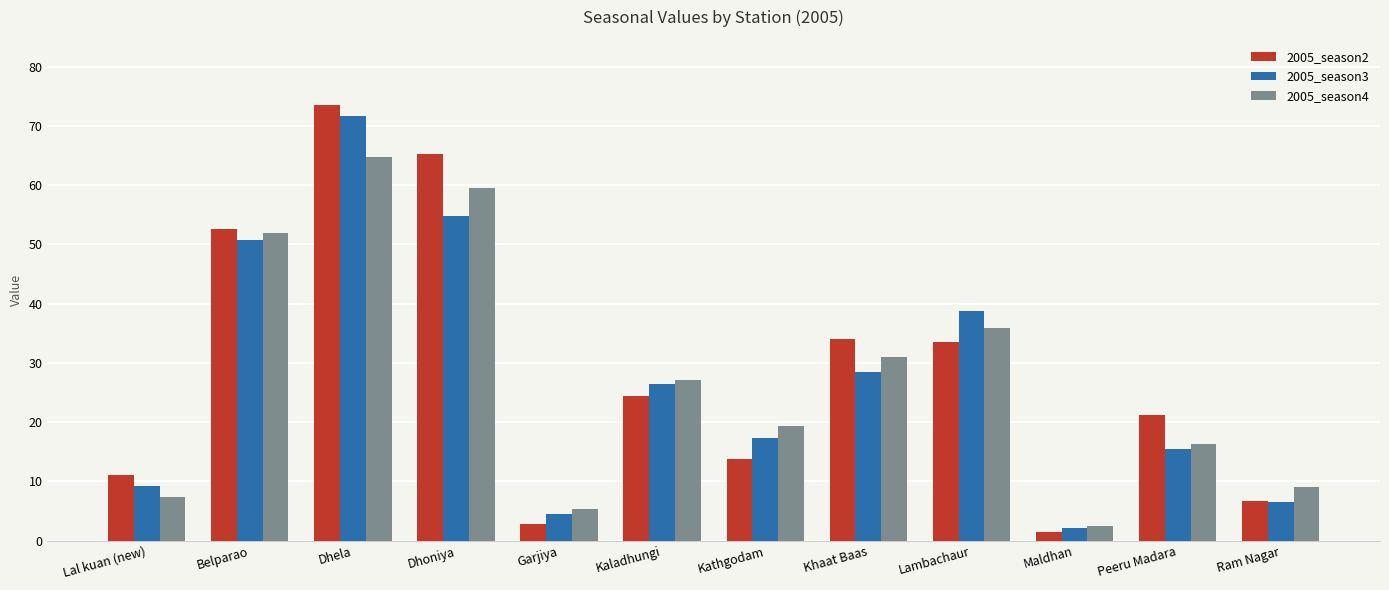

What is the sum of the 2005_season2 values at Belparao and Maldhan?

54.1